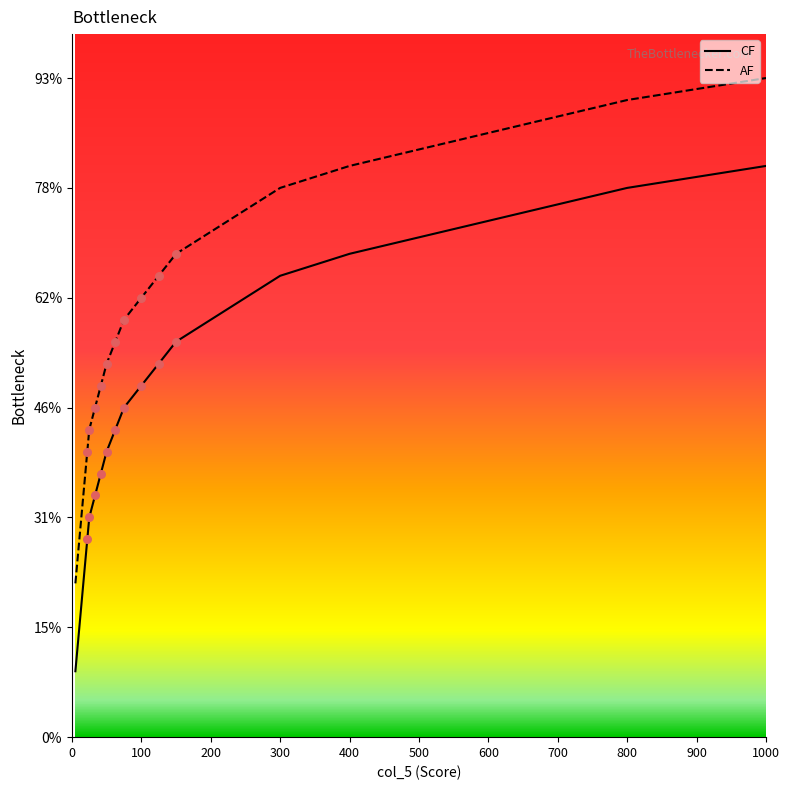

Is the value of AF at 17 greater than the value of CF at 20?

Yes